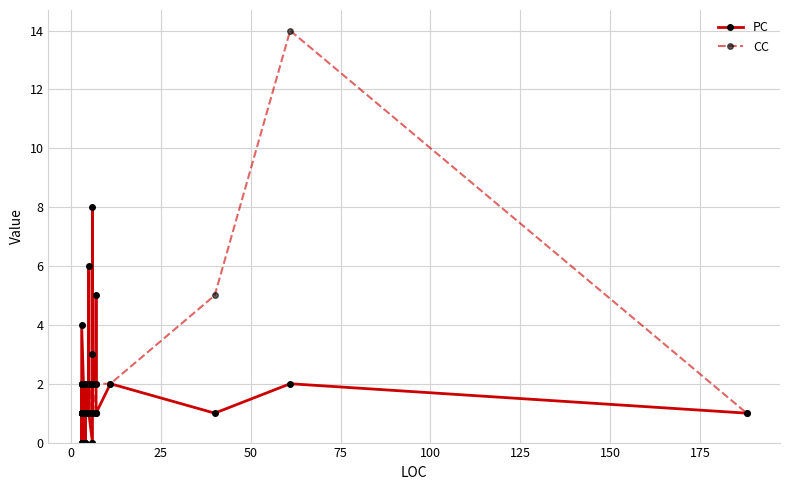

True or false: CC has a value of 1 at 27.

False